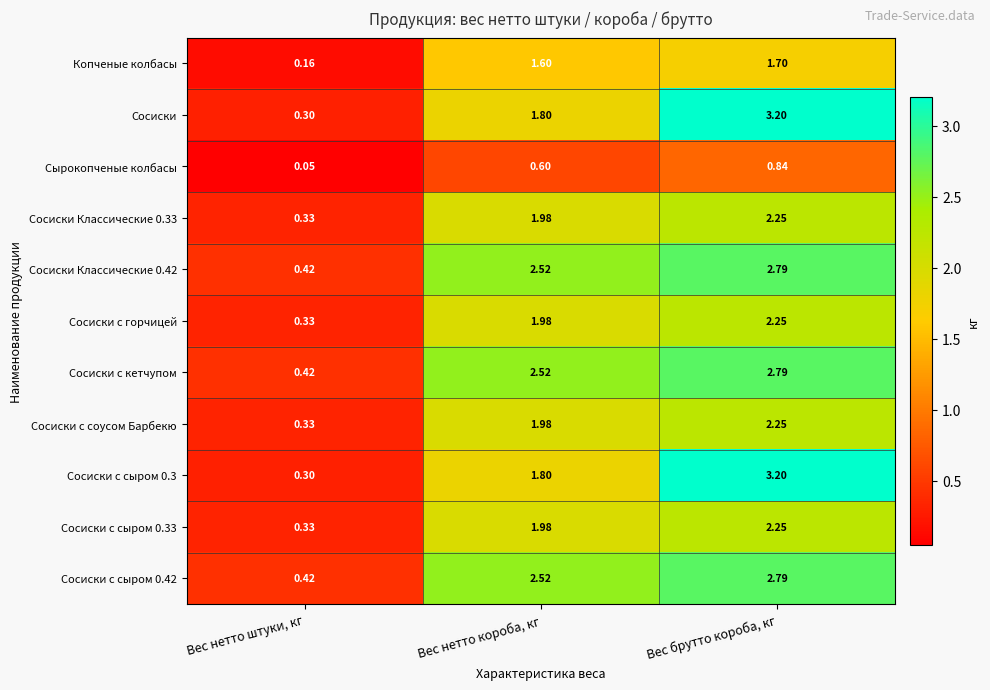

Which category has the lowest value in the Сосиски с сыром 0.33 series?

Вес нетто штуки, кг